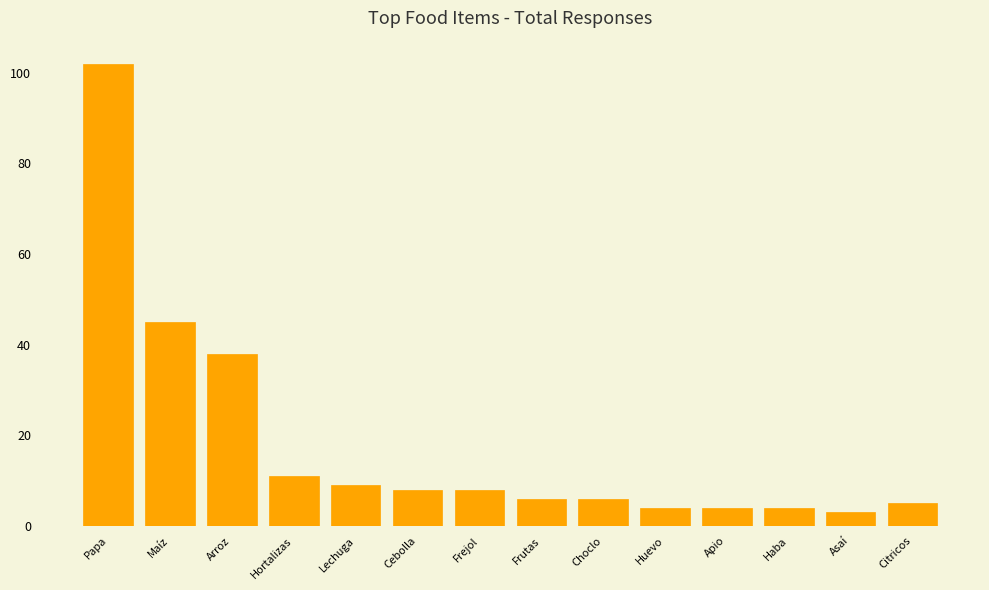

How many data points are less than 8?

7